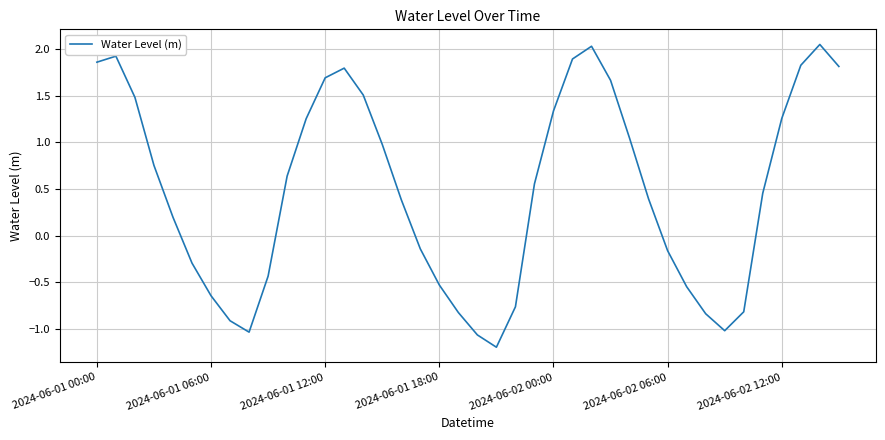

What is the difference between the maximum and minimum values?

3.2